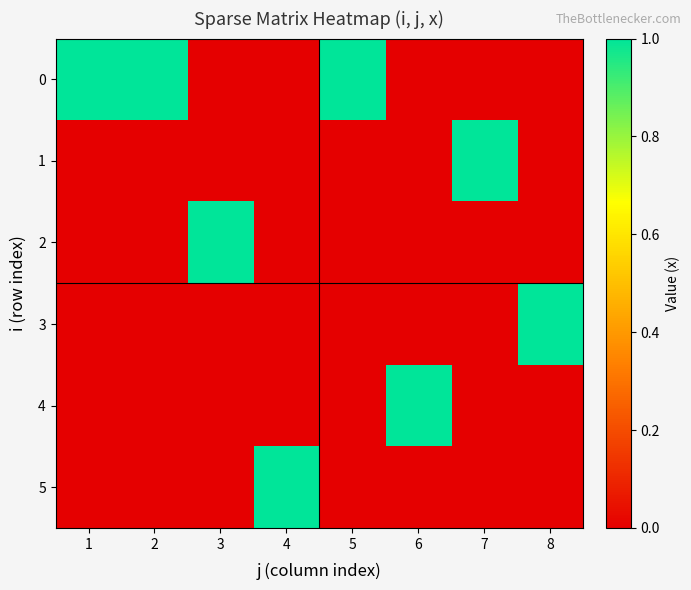

What is the greatest value displayed?

1